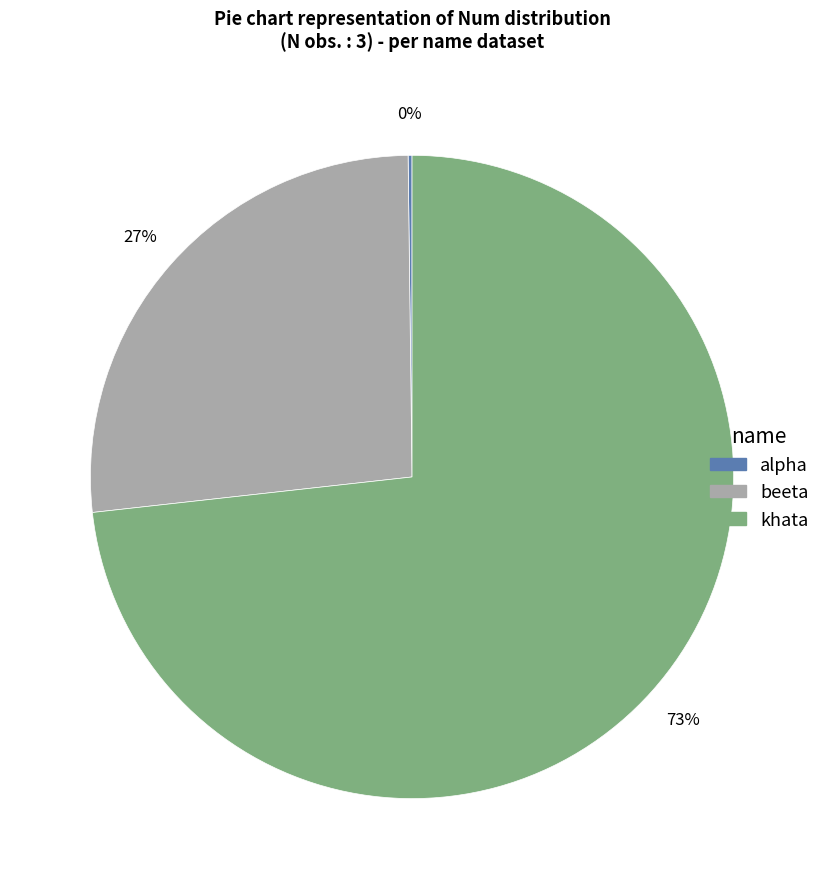

To the nearest percent, what portion does khata represent?

73%